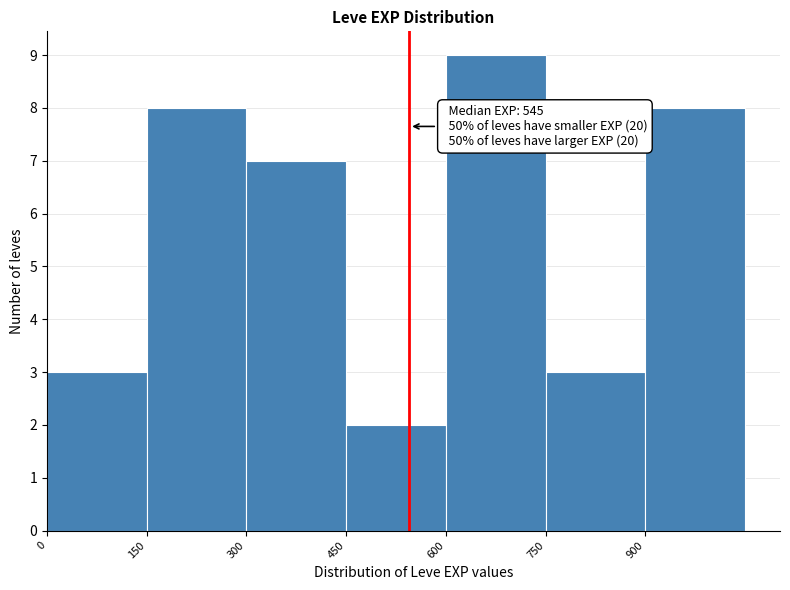

Which range on the x-axis has the tallest bar?

600 to 750